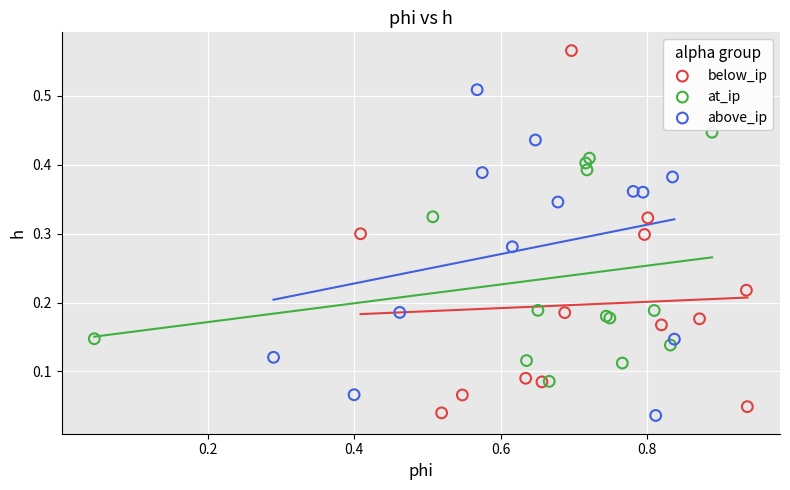

Which series has the largest Y range (max minus min)?

below_ip